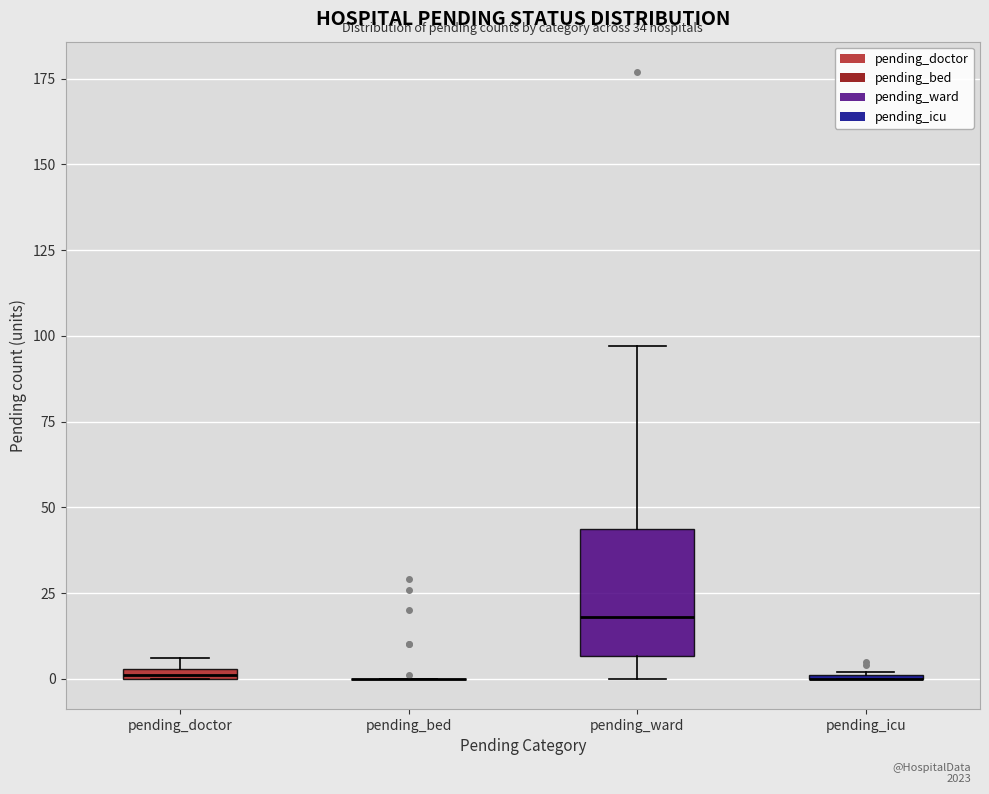

Comparing the boxes themselves (not the whiskers), which one is the tallest?

pending_ward